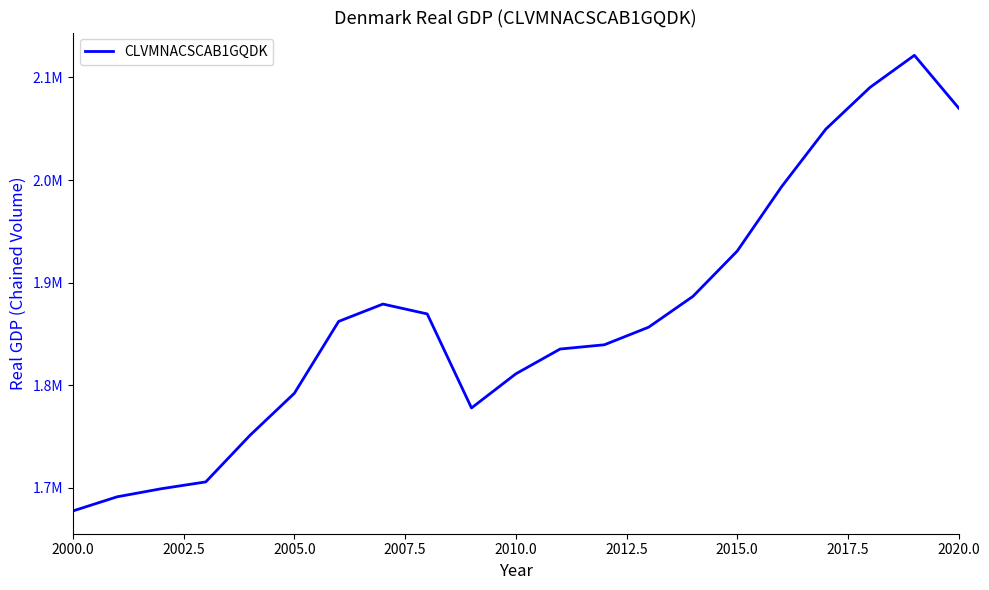

Reading left to right, what are all the values shown in this chart?

1677216.8	1691022.8	1698908.9	1705535.7	1751043.1	1791958.6	1862078.1	1879008.8	1869388.0	1777665.7	1810925.6	1835133.7	1839290.2	1856457.1	1886520.4	1930713.9	1993384.0	2049632.1	2090410.4	2121630.3	2070157.2